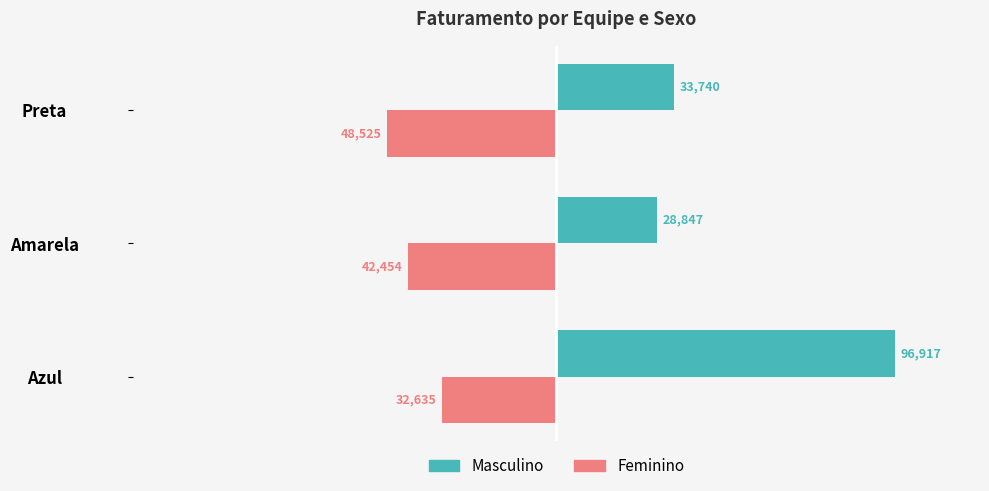

How many data points in Feminino are above -42454?

1